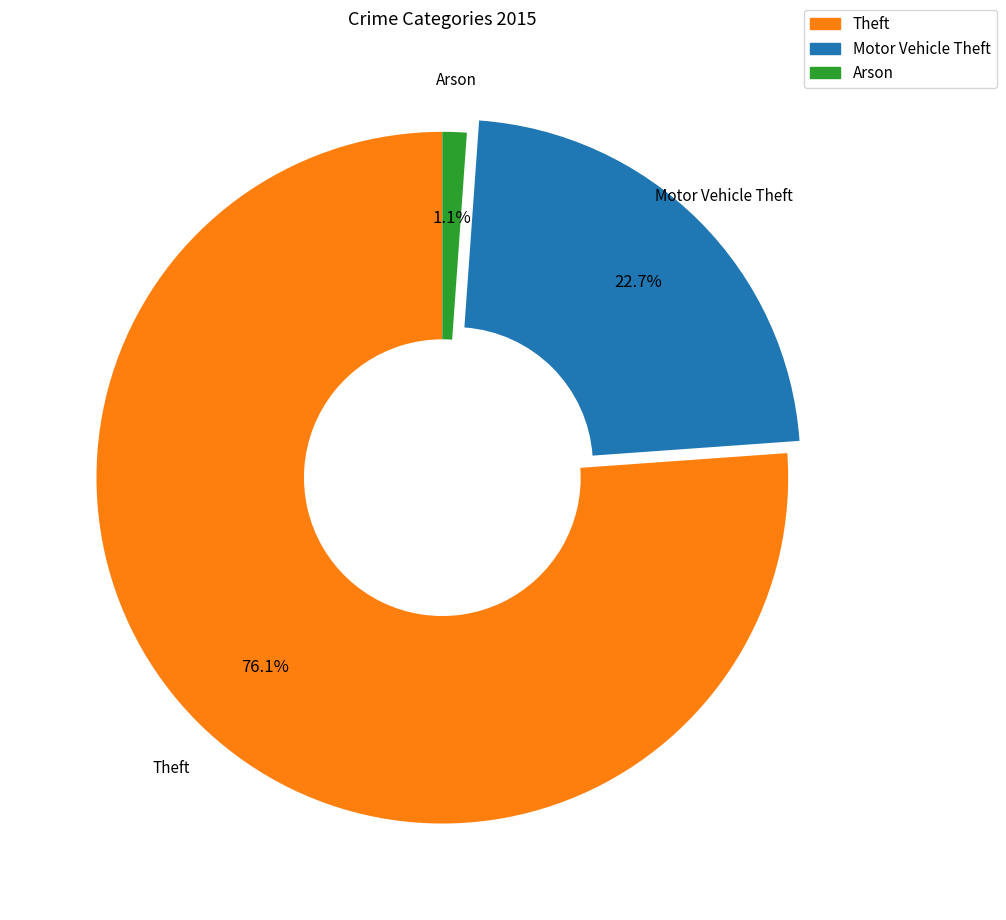

Is there any slice that represents more than half of the pie?

Yes